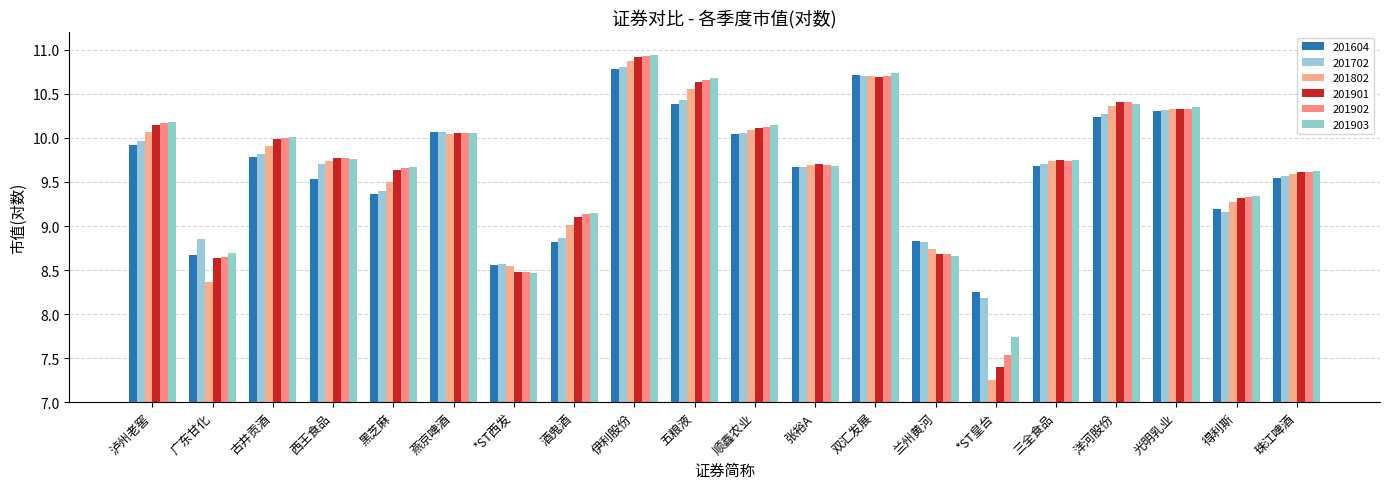

Where is 201702 nearest to the value 9?

酒鬼酒